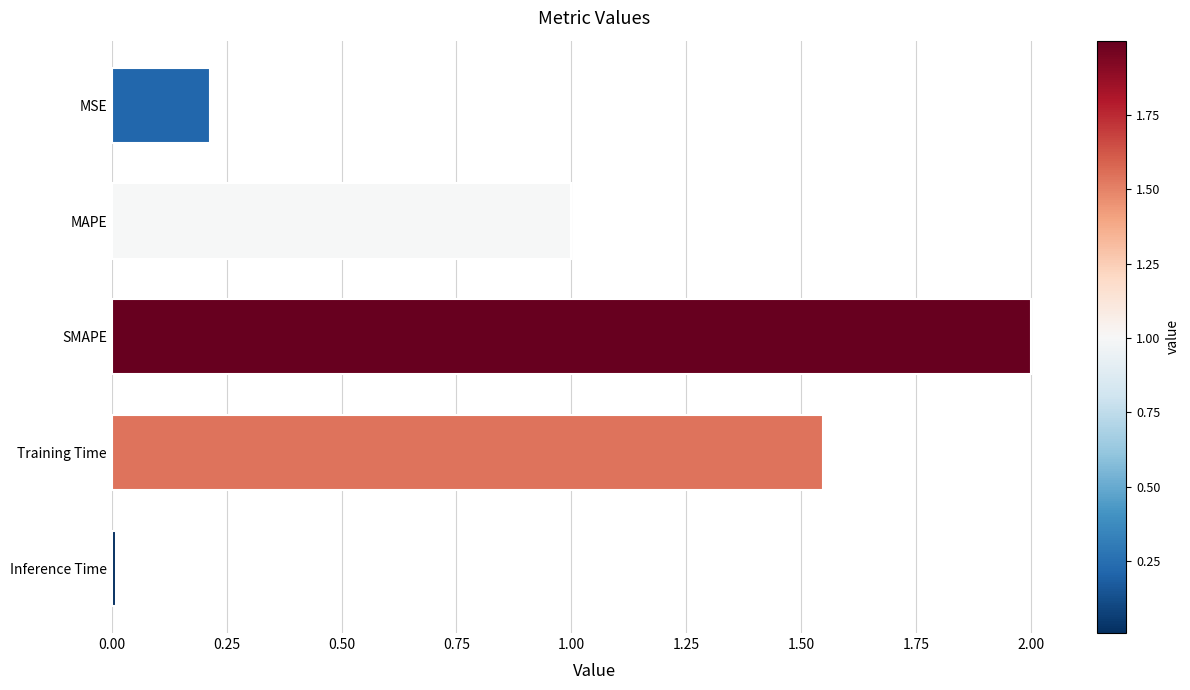

What is the value of the 2nd bar from the top?

1.0